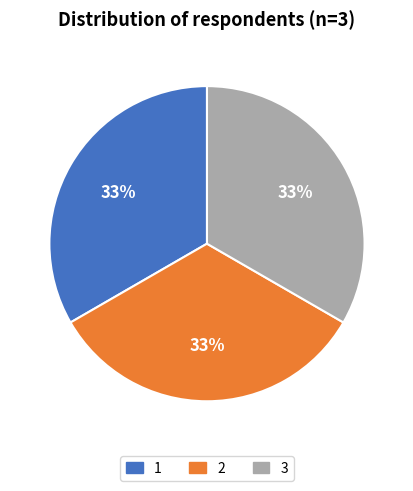

To the nearest percent, what is the difference between the 1 and 2 slice percentages?

0%